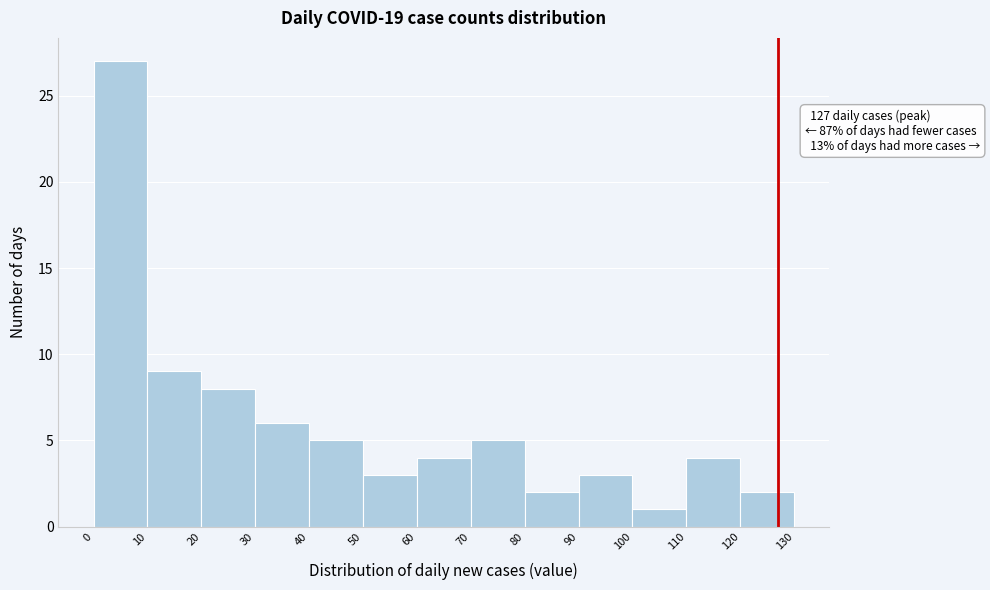

Which range on the x-axis has the tallest bar?

0 to 10